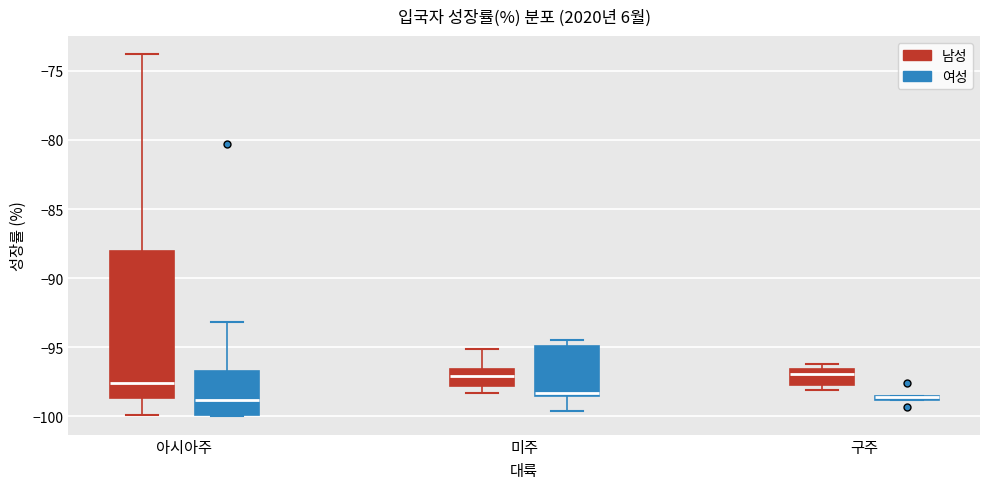

Where is the upper edge of the box for 미주 (여성) on the y-axis? The values are not printed on the chart, so give them approximately, as read against the axis.

-95.0